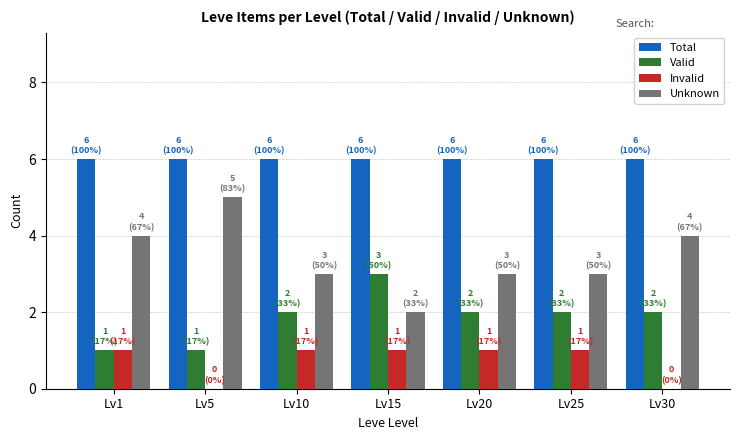

Is the value of Total at Lv5 greater than the value of Invalid at Lv1?

Yes